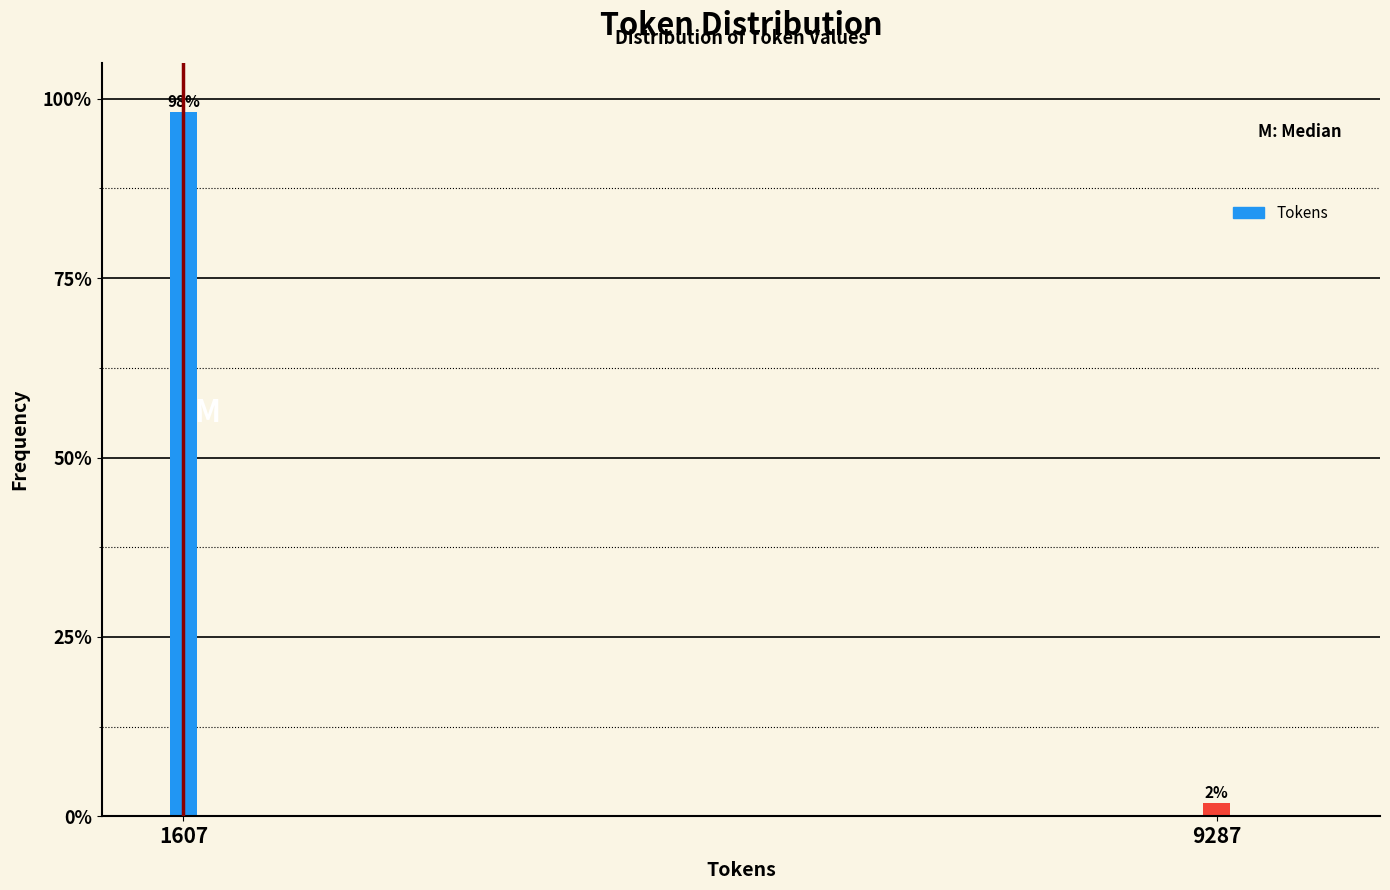

Is it true that the value at 1607 is 98.1?

True